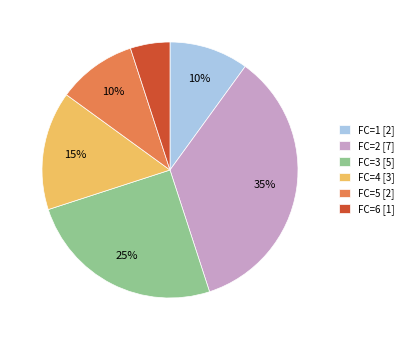

Does FC=4 [3] represent more than half of the total?

No